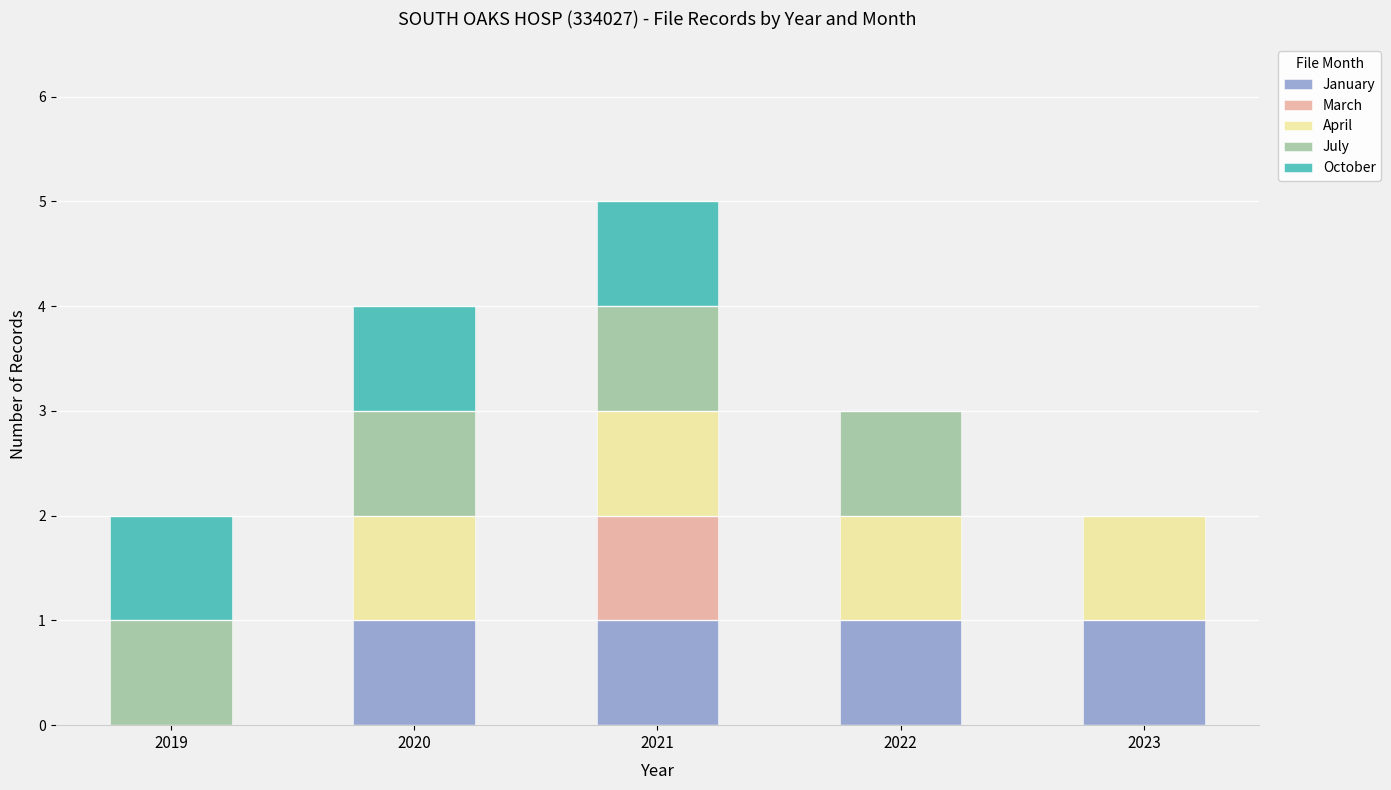

Is it true that January equals 0 at 2022?

False